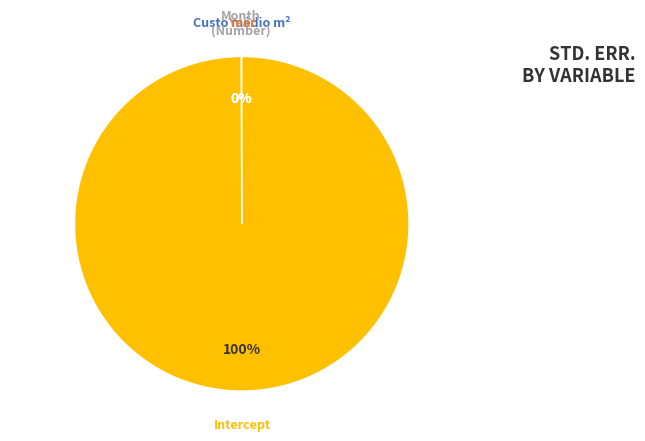

To the nearest percent, what is the average slice percentage?

25%